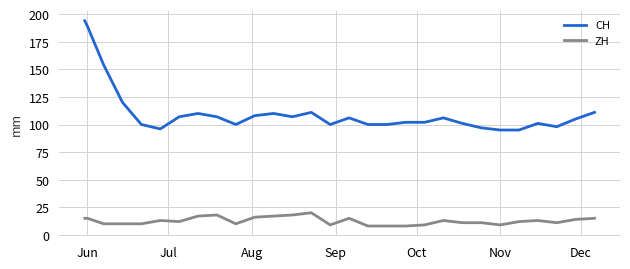

What is the smallest value displayed?

8